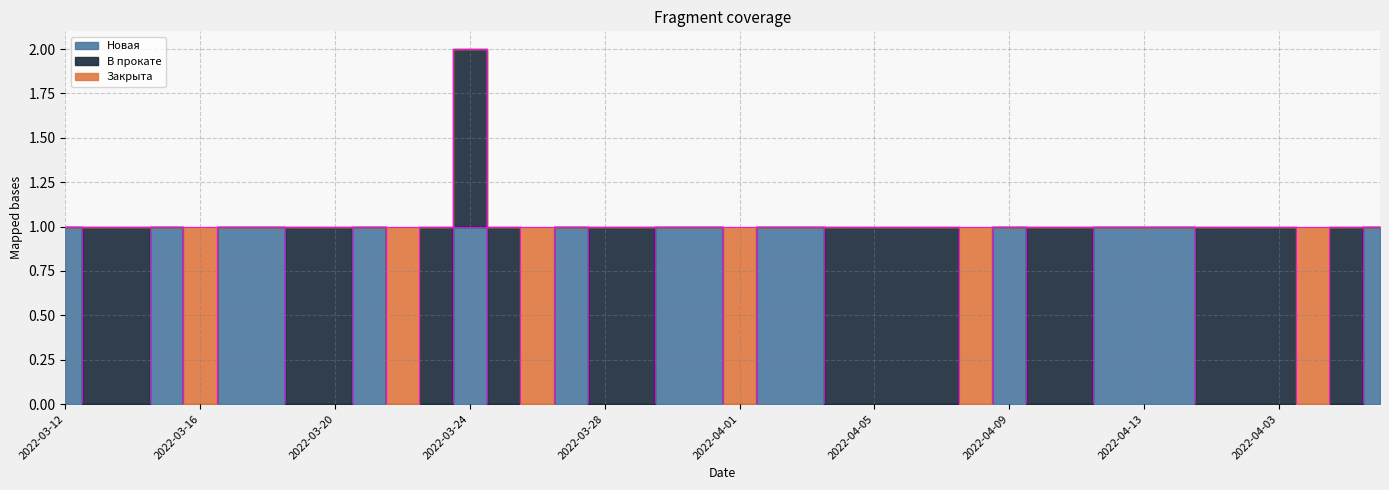

At which label is Новая closest to 0?

2022-03-13